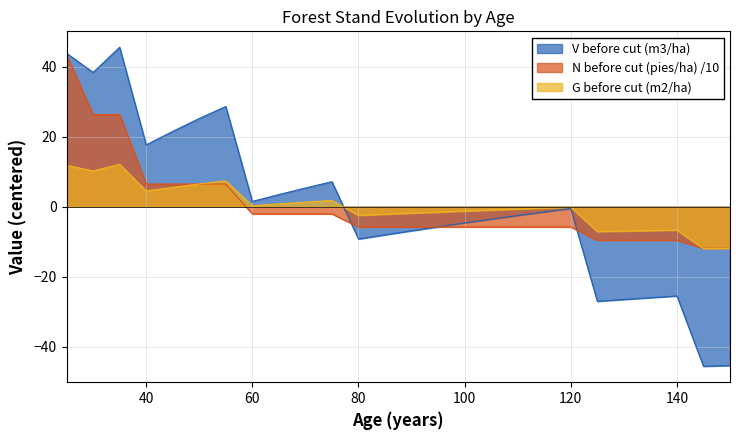

Reading left to right, extract all data points from this chart.

V before cut (m3/ha): 25=43.8	30=38.4	35=45.5	40=17.7	45=21.5	50=25.2	55=28.6	60=1.5	65=3.5	70=5.4	75=7.2	80=-9.2	85=-8.0	90=-6.9	95=-5.7	100=-4.6	105=-3.6	110=-2.5	115=-1.5	120=-0.5	125=-27.0	130=-26.5	135=-26.0	140=-25.5	145=-45.5	150=-45.3
N before cut (pies/ha): 25=43.4	30=26.4	35=26.4	40=6.5	45=6.5	50=6.5	55=6.5	60=-2.0	65=-2.0	70=-2.0	75=-2.0	80=-5.8	85=-5.8	90=-5.8	95=-5.8	100=-5.8	105=-5.8	110=-5.8	115=-5.8	120=-5.8	125=-9.6	130=-9.6	135=-9.6	140=-9.6	145=-11.8	150=-11.8
G before cut (m2/ha): 25=11.8	30=10.2	35=12.1	40=4.5	45=5.5	50=6.5	55=7.4	60=0.3	65=0.8	70=1.3	75=1.8	80=-2.5	85=-2.1	90=-1.8	95=-1.5	100=-1.2	105=-0.9	110=-0.7	115=-0.4	120=-0.1	125=-7.1	130=-6.9	135=-6.8	140=-6.7	145=-11.9	150=-11.9